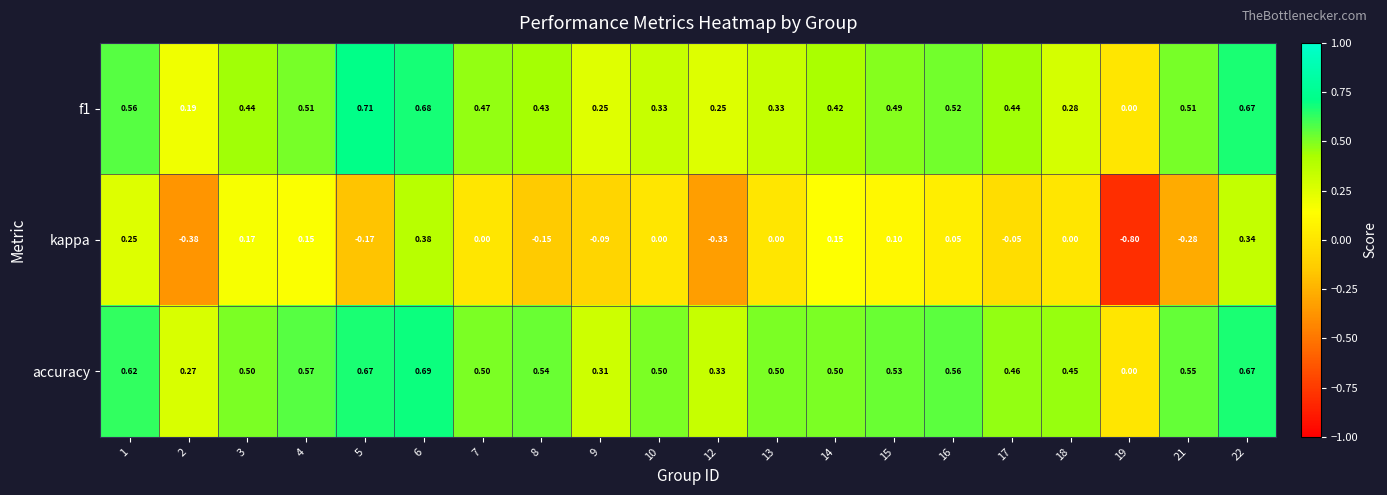

Is the value of f1 at 17 greater than the value of kappa at 10?

Yes